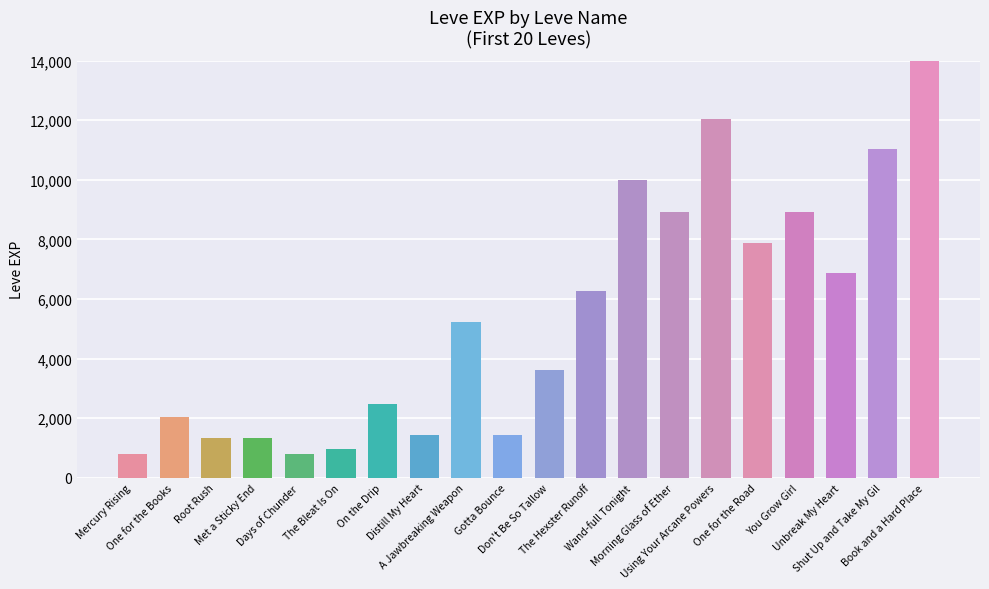

Between Morning Glass of Ether and Met a Sticky End, which is larger?

Morning Glass of Ether